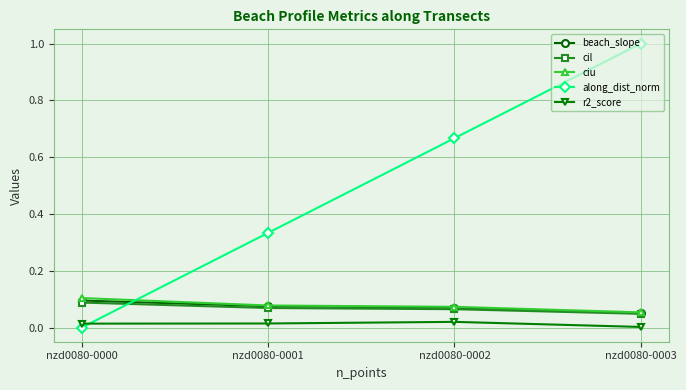

Where do beach_slope and along_dist_norm first cross each other?

nzd0080-0000 and nzd0080-0001